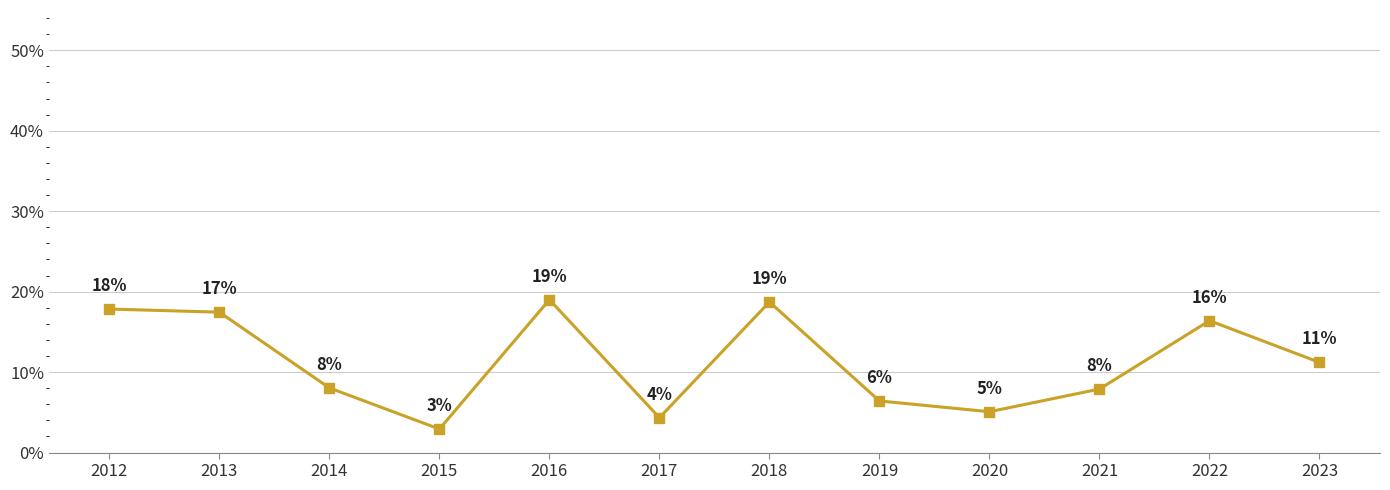

What is the value of the 10th point from the left?

0.1